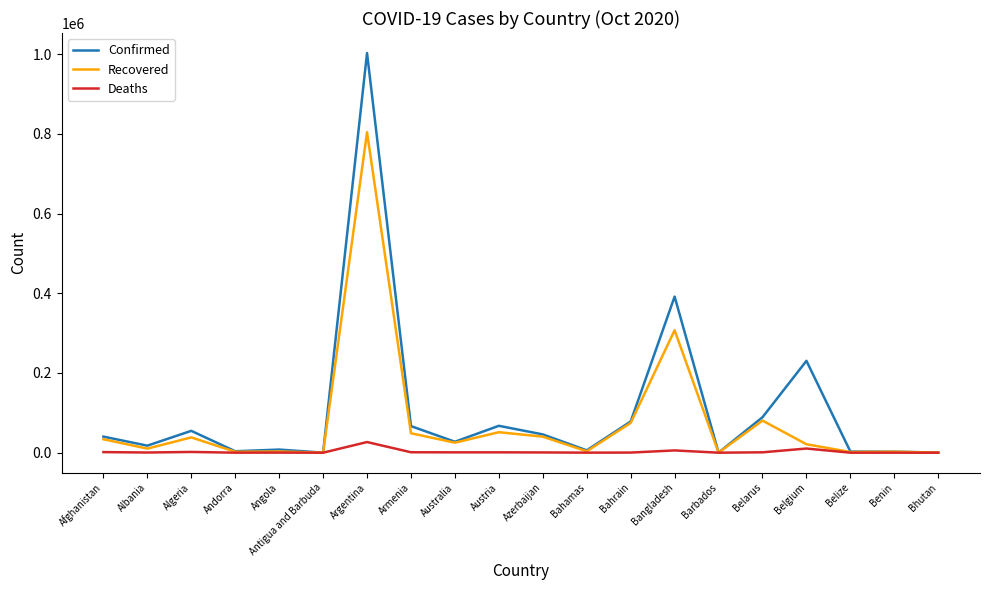

What is the sum of the Recovered values at Angola and Armenia?

51765